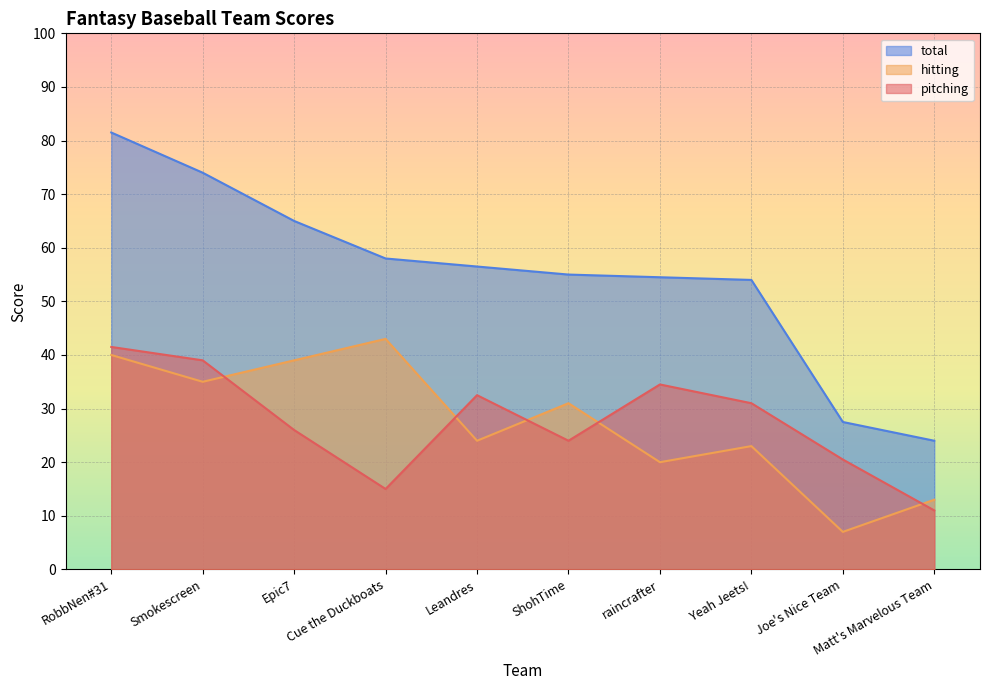

Reading left to right, what are all the values shown in this chart?

hitting: RobbNen#31=40.0	Smokescreen=35.0	Epic7=39.0	Cue the Duckboats=43.0	Leandres=24.0	ShohTime=31.0	raincrafter=20.0	Yeah Jeets!=23.0	Joe's Nice Team=7.0	Matt's Marvelous Team=13.0
pitching: RobbNen#31=41.5	Smokescreen=39.0	Epic7=26.0	Cue the Duckboats=15.0	Leandres=32.5	ShohTime=24.0	raincrafter=34.5	Yeah Jeets!=31.0	Joe's Nice Team=20.5	Matt's Marvelous Team=11.0
total: RobbNen#31=81.5	Smokescreen=74.0	Epic7=65.0	Cue the Duckboats=58.0	Leandres=56.5	ShohTime=55.0	raincrafter=54.5	Yeah Jeets!=54.0	Joe's Nice Team=27.5	Matt's Marvelous Team=24.0